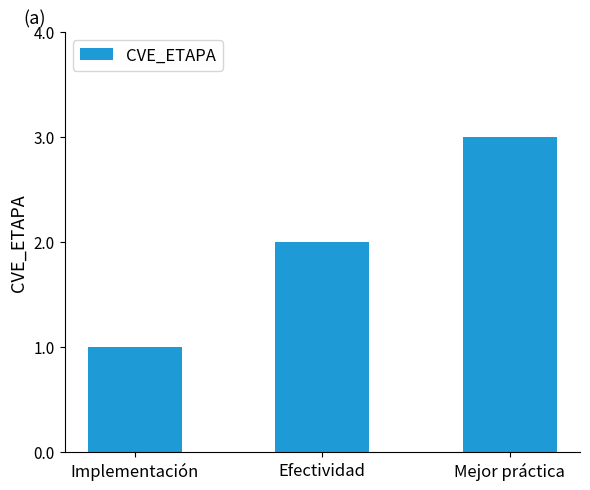

Which label corresponds to the largest value in the chart?

Mejor práctica